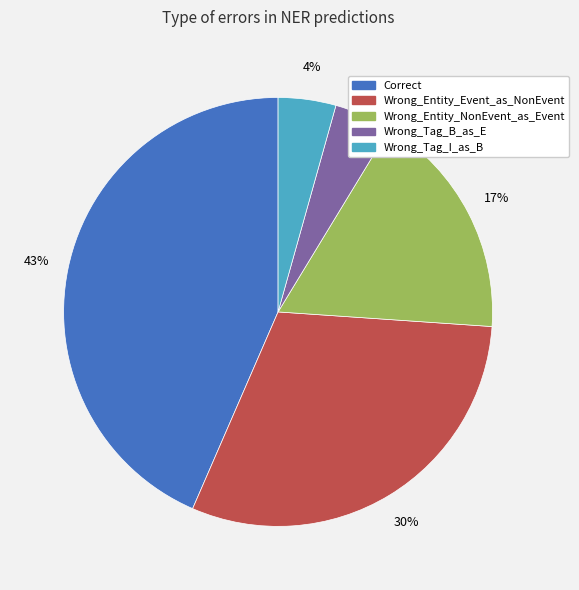

Which category has the biggest portion of the pie?

Correct